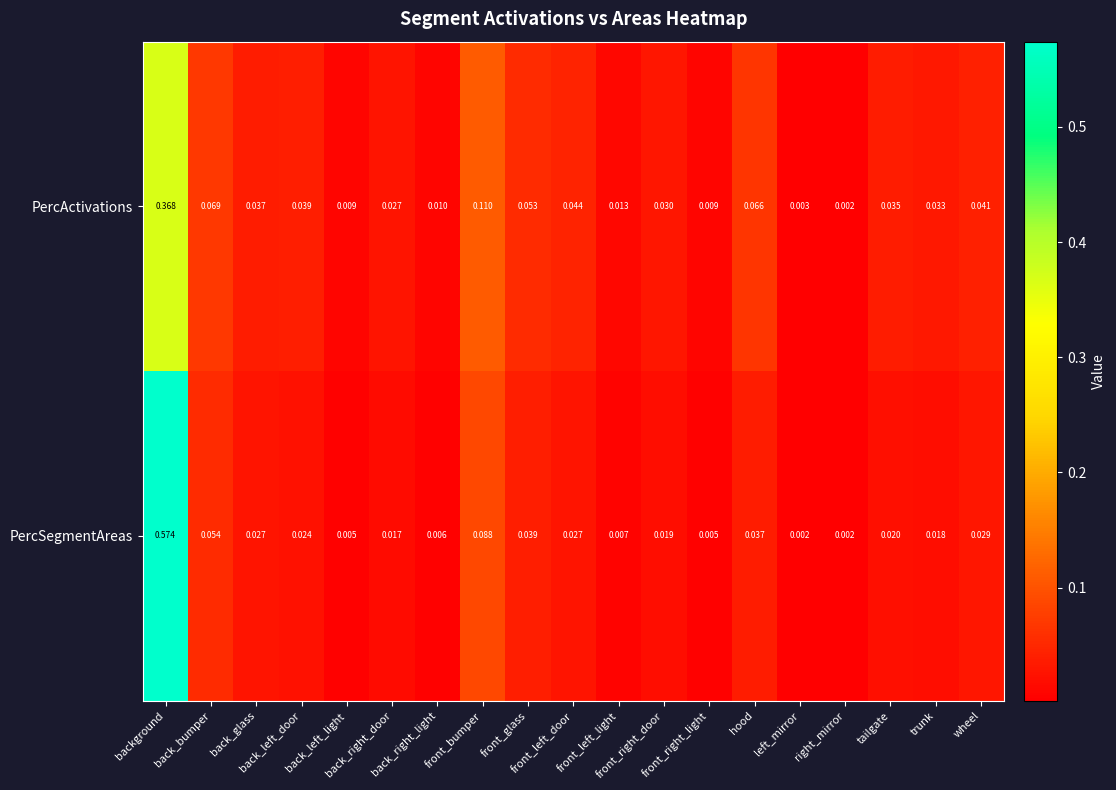

Which series has the largest total across all categories?

PercSegmentAreas